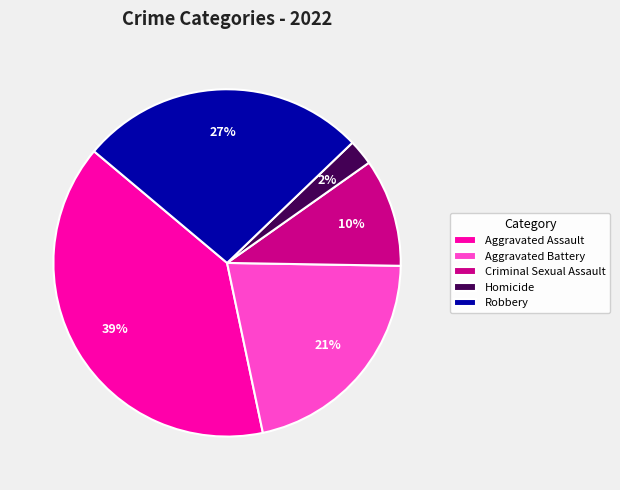

Which category has the biggest portion of the pie?

Aggravated Assault